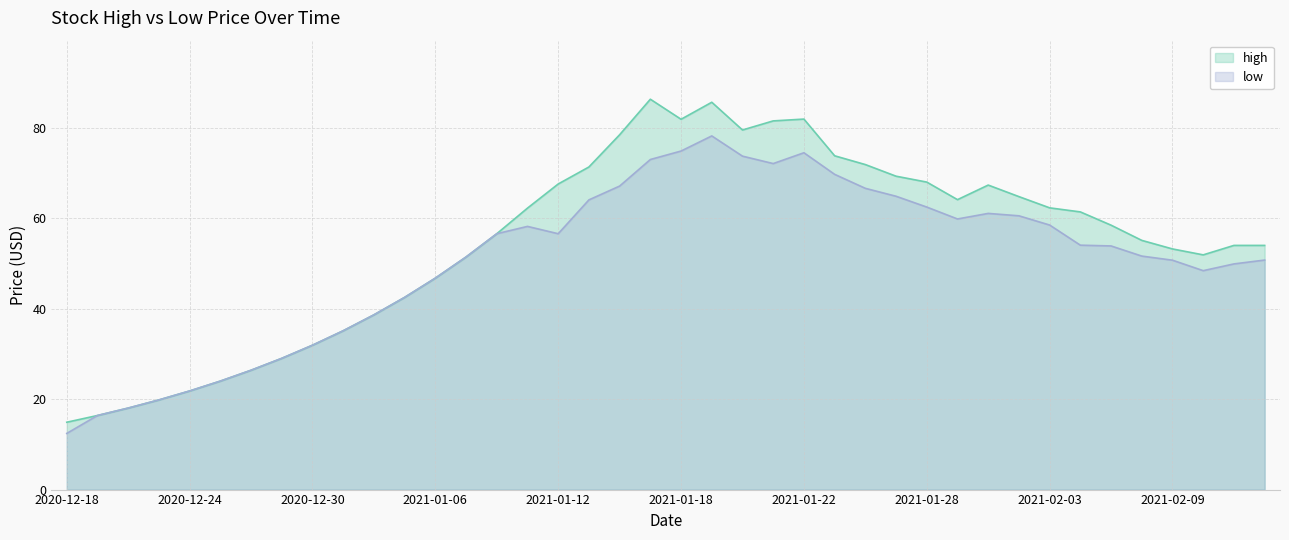

What is the difference between the second highest and second lowest values in the low series?

58.4